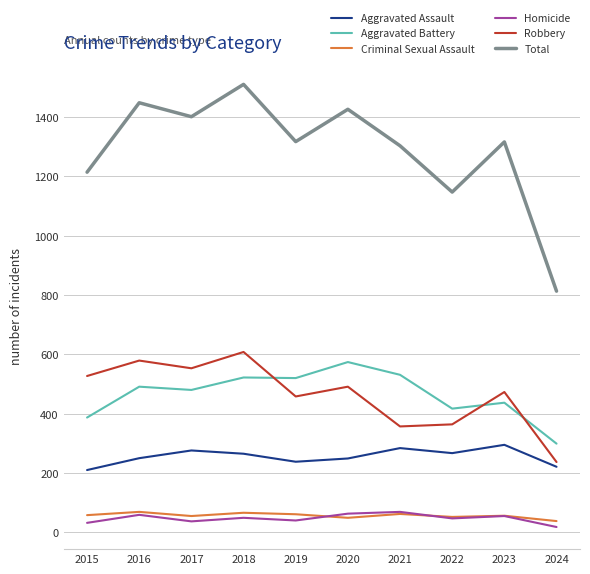

Which series has the largest range (max minus min)?

Total